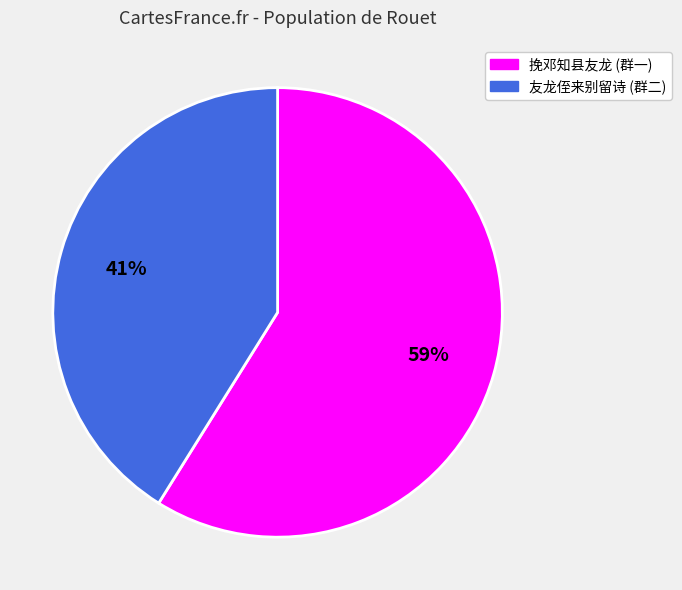

How many slices are in this pie chart?

2